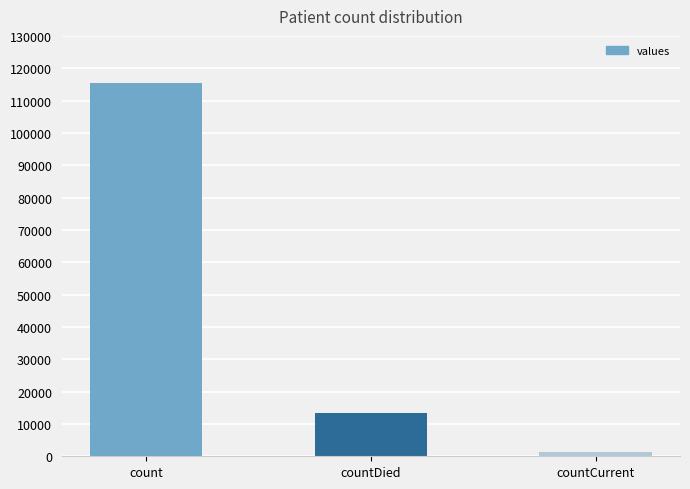

What is the label of the 1st bar from the left?

count